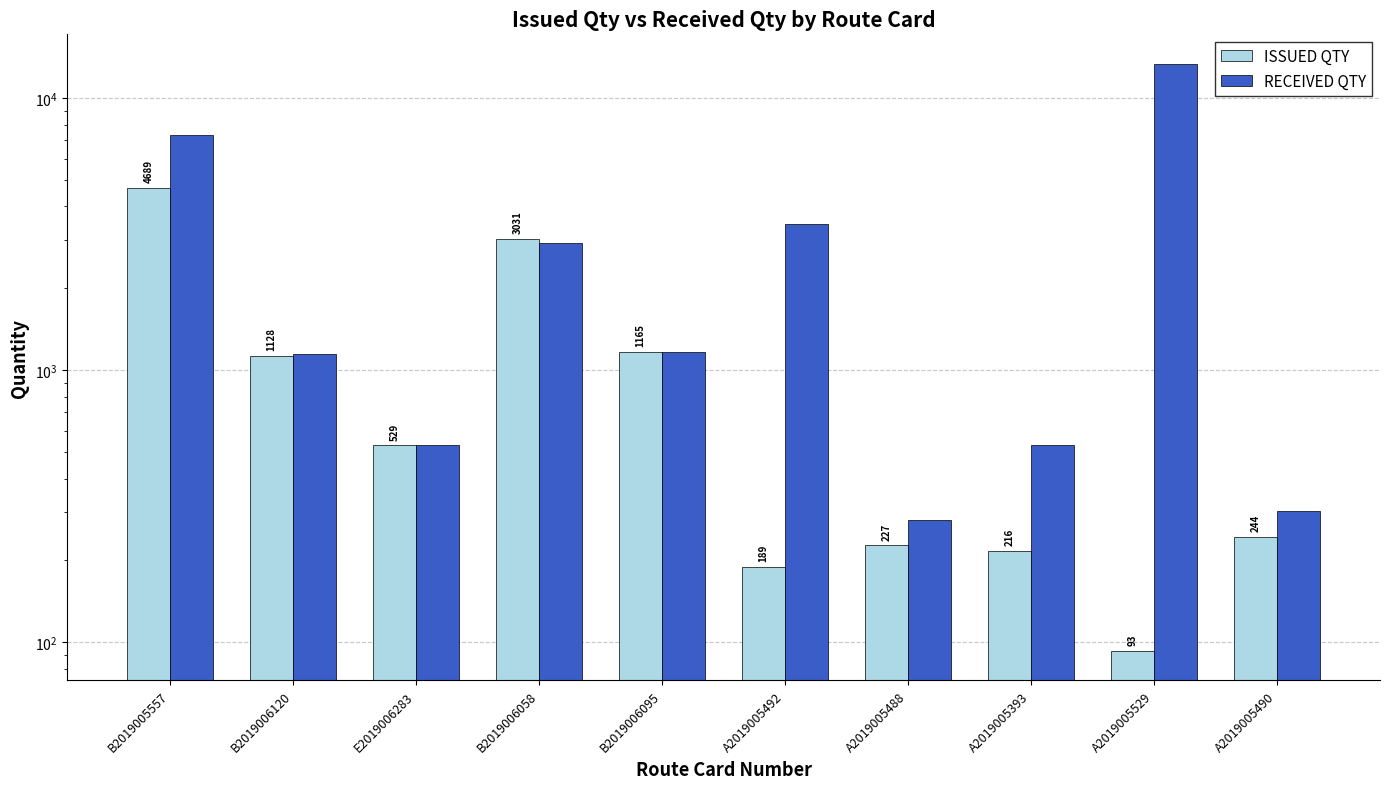

The value of RECEIVED QTY at E2019006283 is 530.0. True or false?

True